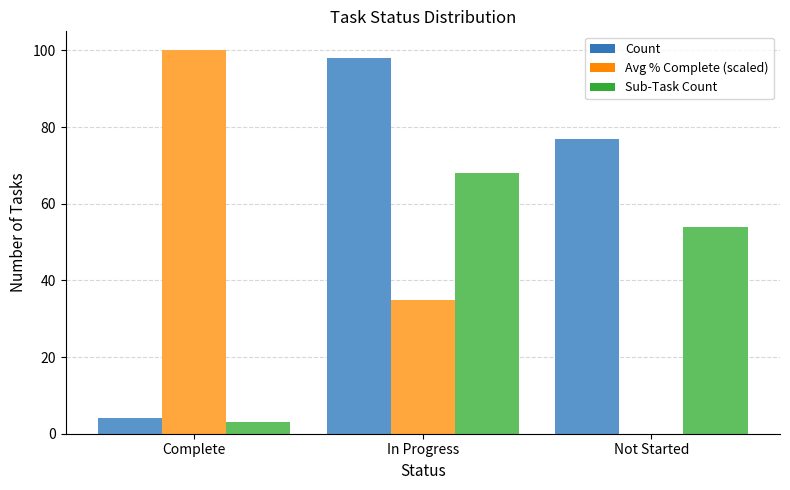

Where does the Sub-Task Count series first go above 54?

In Progress